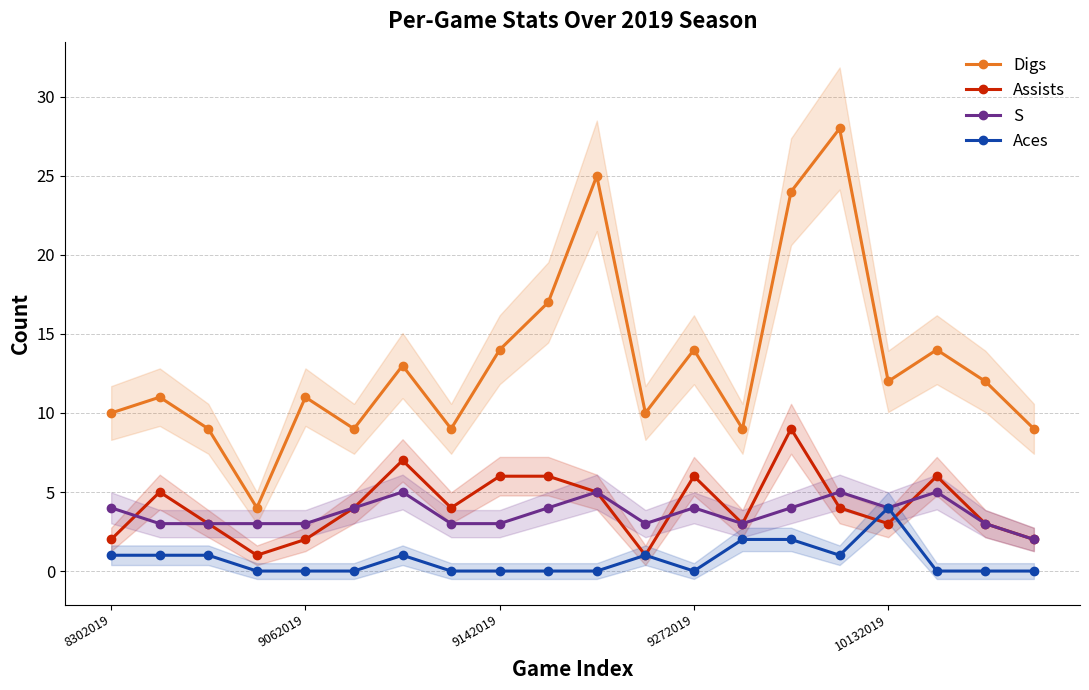

Reading left to right, what are all the values shown in this chart?

Digs: 10	11	9	4	11	9	13	9	14	17	25	10	14	9	24	28	12	14	12	9
Assists: 2	5	3	1	2	4	7	4	6	6	5	1	6	3	9	4	3	6	3	2
S: 4	3	3	3	3	4	5	3	3	4	5	3	4	3	4	5	4	5	3	2
Aces: 1	1	1	0	0	0	1	0	0	0	0	1	0	2	2	1	4	0	0	0